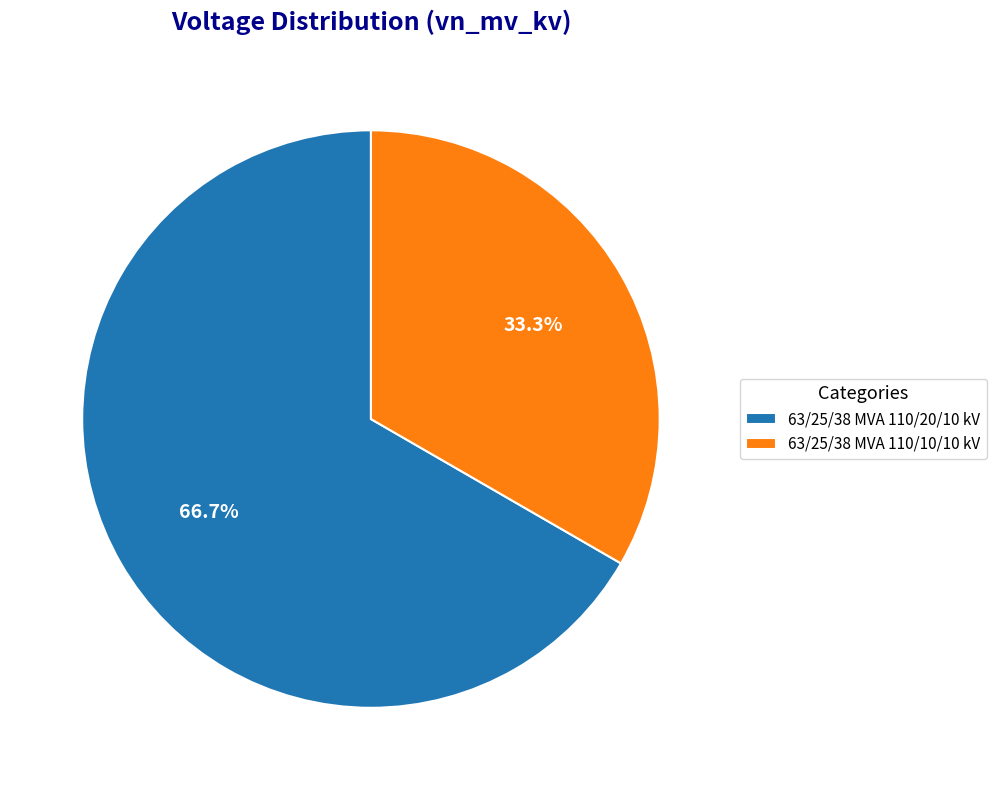

To the nearest percent, what is the average slice percentage?

50%